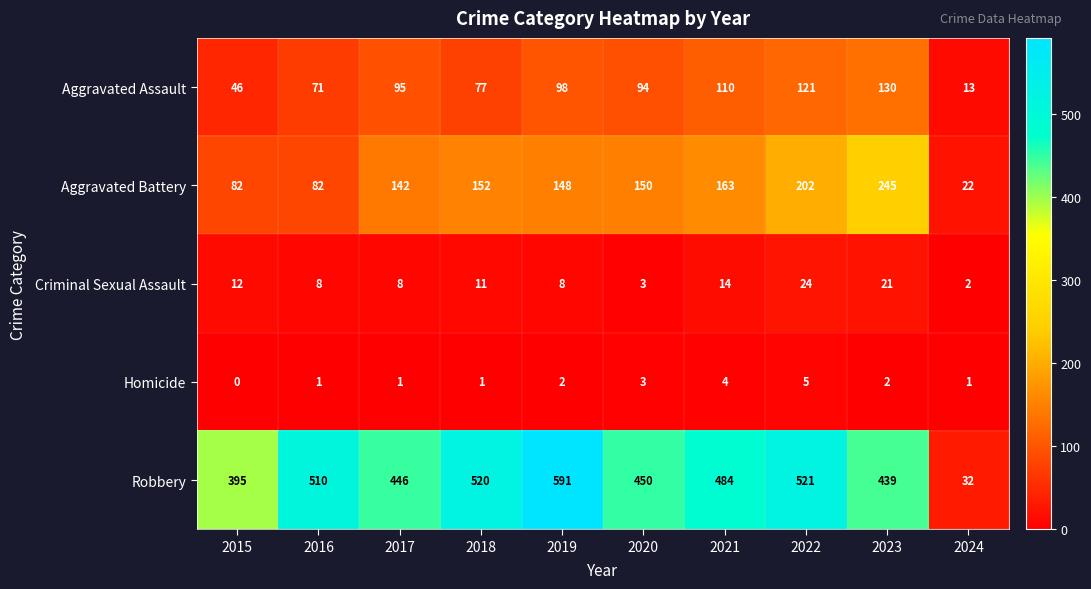

Which series has the largest total across all categories?

Robbery